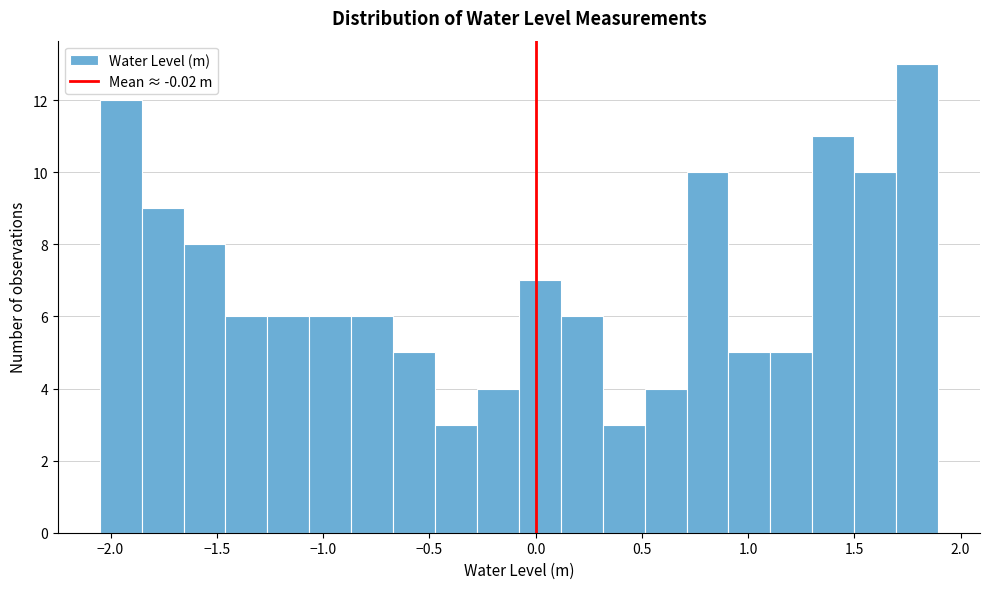

Read against the x-axis, roughly where is the centre of the tallest bar?

1.80